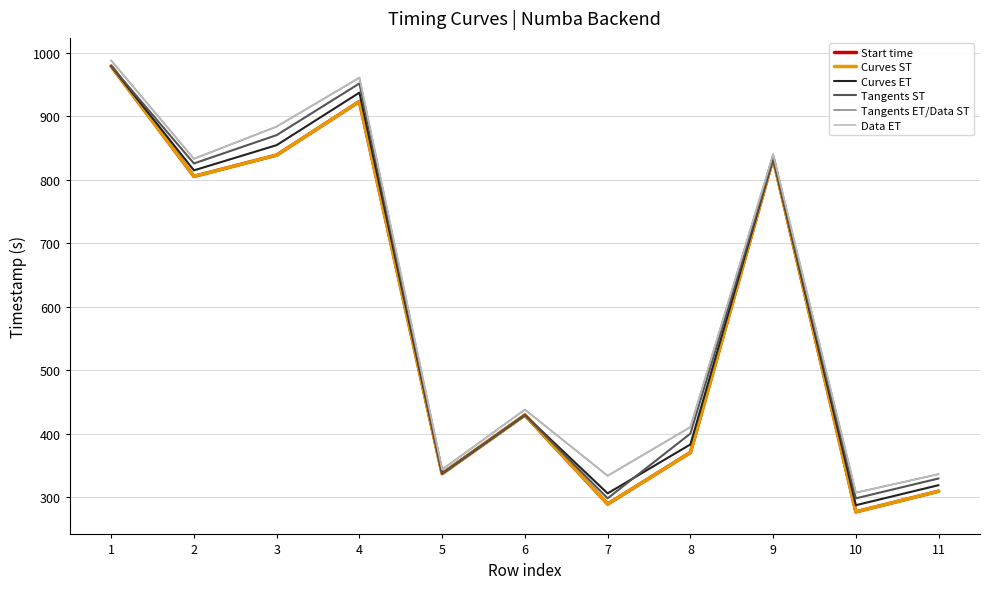

How many lines are shown in the chart?

6